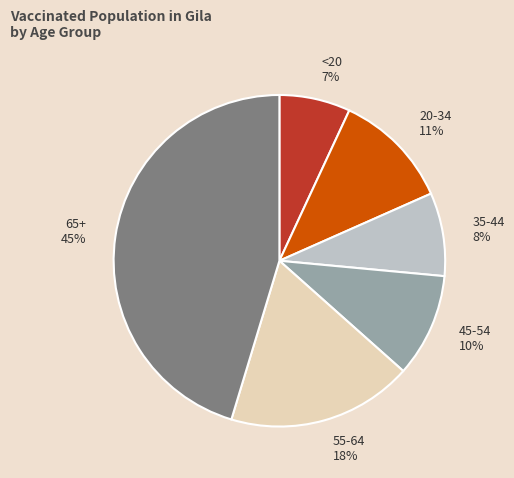

What percentage is the 65+ slice, to the nearest percent?

45%